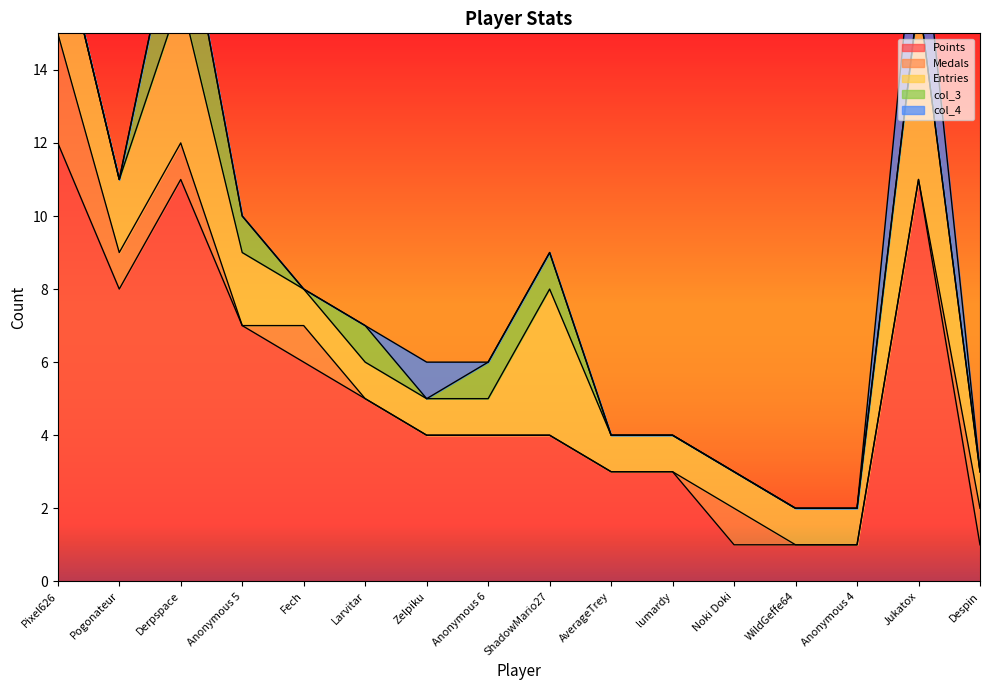

At which label does Points reach its peak?

Pixel626